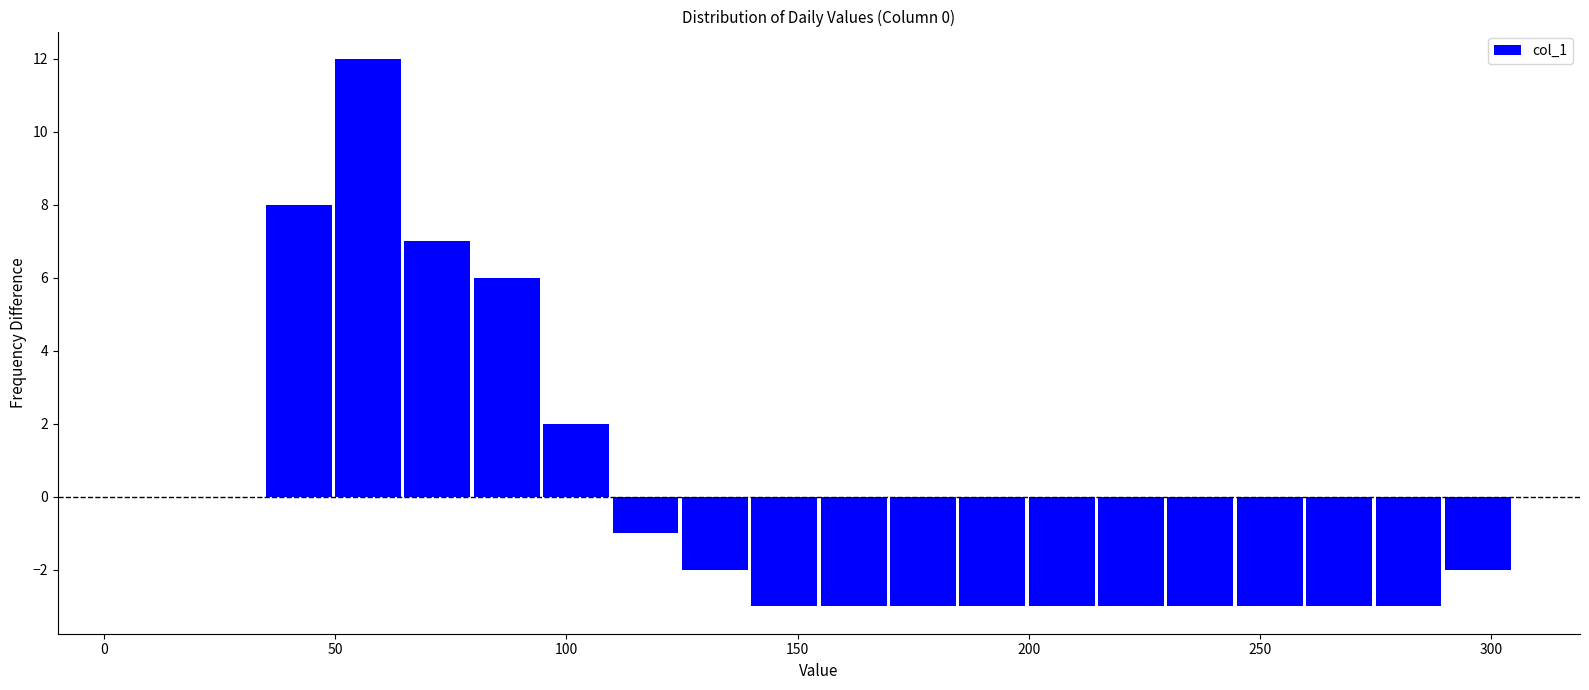

Read against the x-axis, roughly where is the centre of the tallest bar?

55